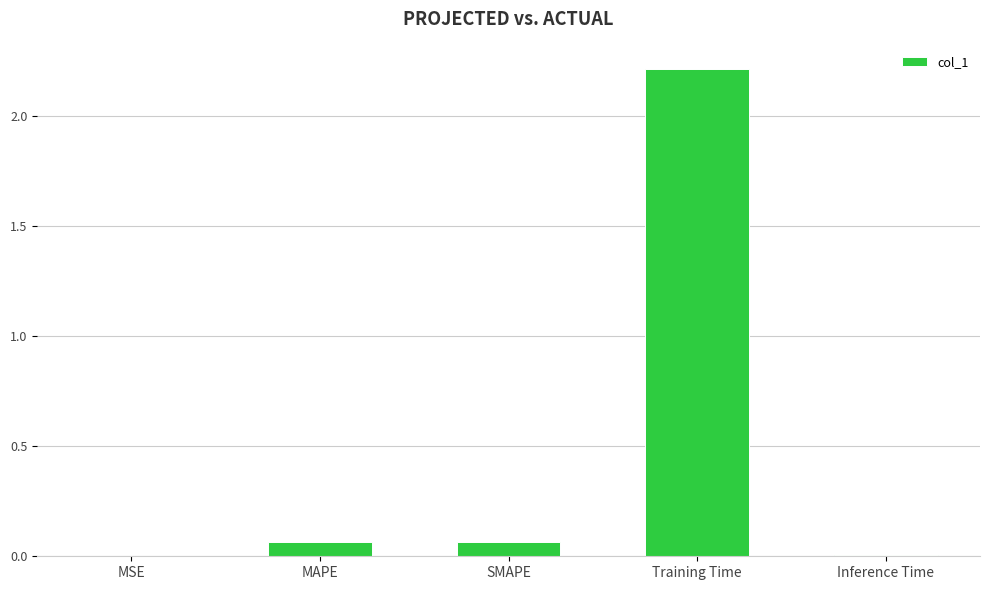

True or false: the data shows 0.0 at MSE.

True